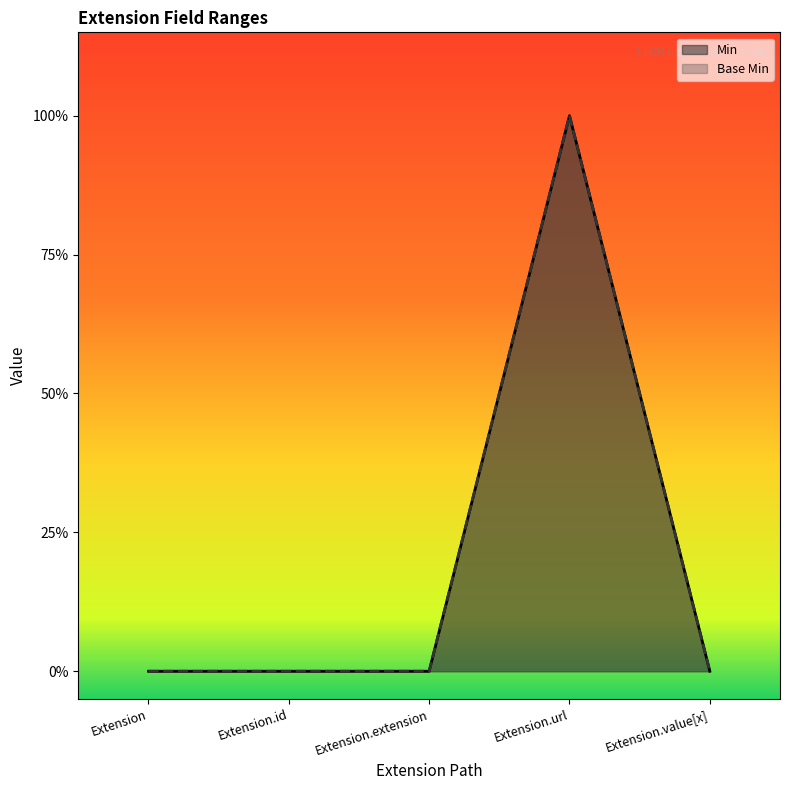

How many interior local peaks does the Base Min series have?

1